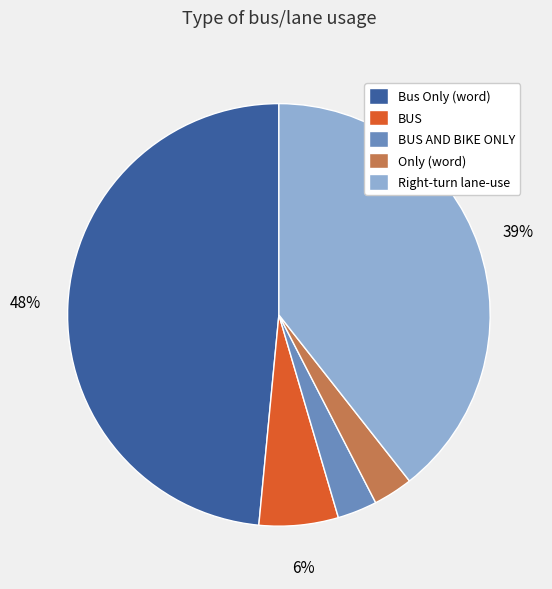

To the nearest percent, what is the average slice percentage?

20%